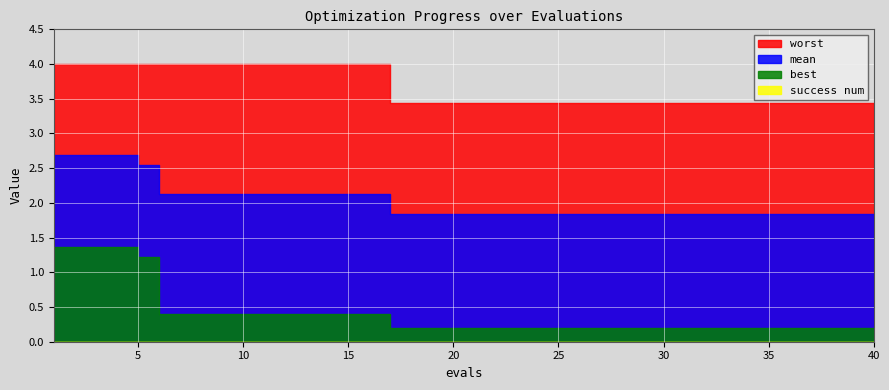

Does the chart display data point markers on the line(s)?

No